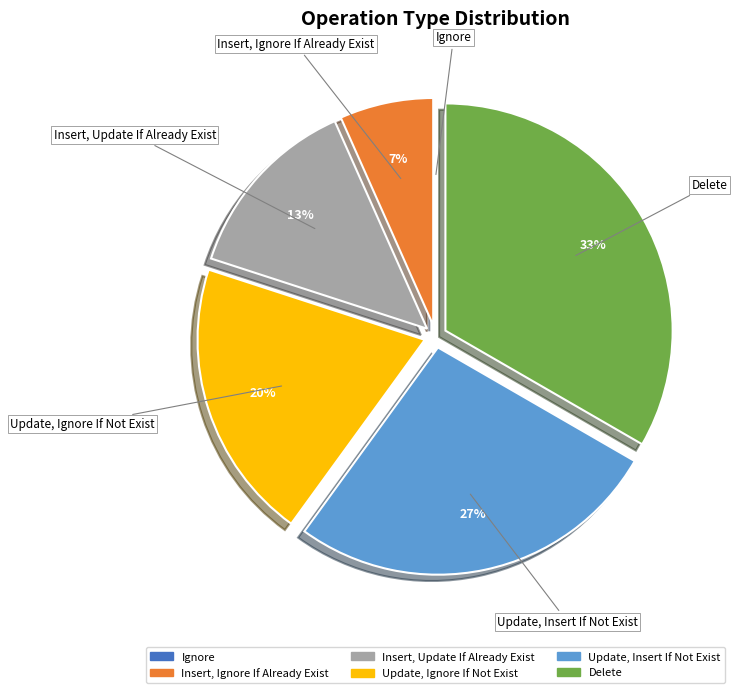

Is it true that Update, Insert If Not Exist is 33% of the pie?

False